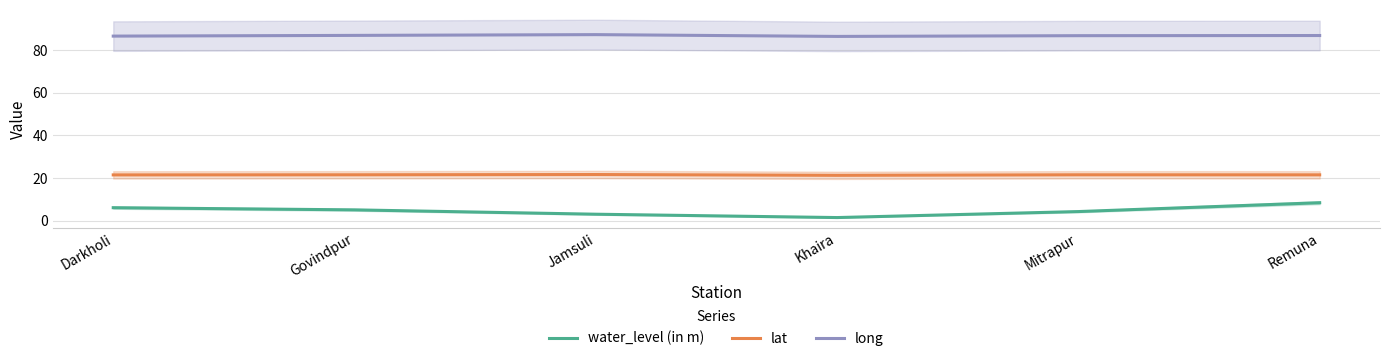

True or false: long and lat intersect in this chart.

False